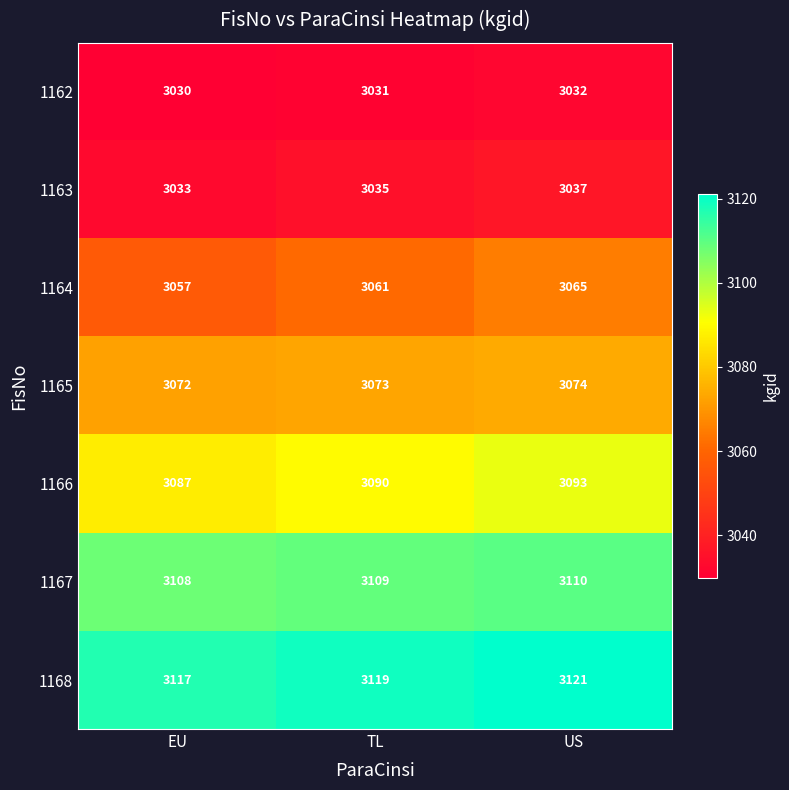

At how many categories does at least one series exceed 3099?

3